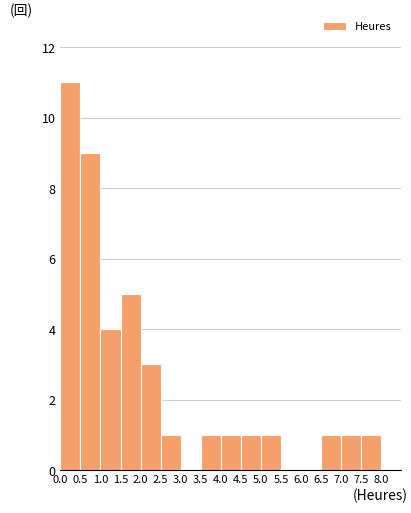

Over which range of the x-axis is the bar tallest?

0.0 to 0.5